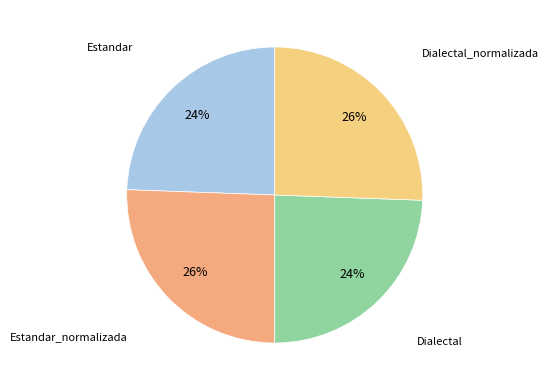

The Estandar_normalizada slice represents 26% of the pie. True or false?

True